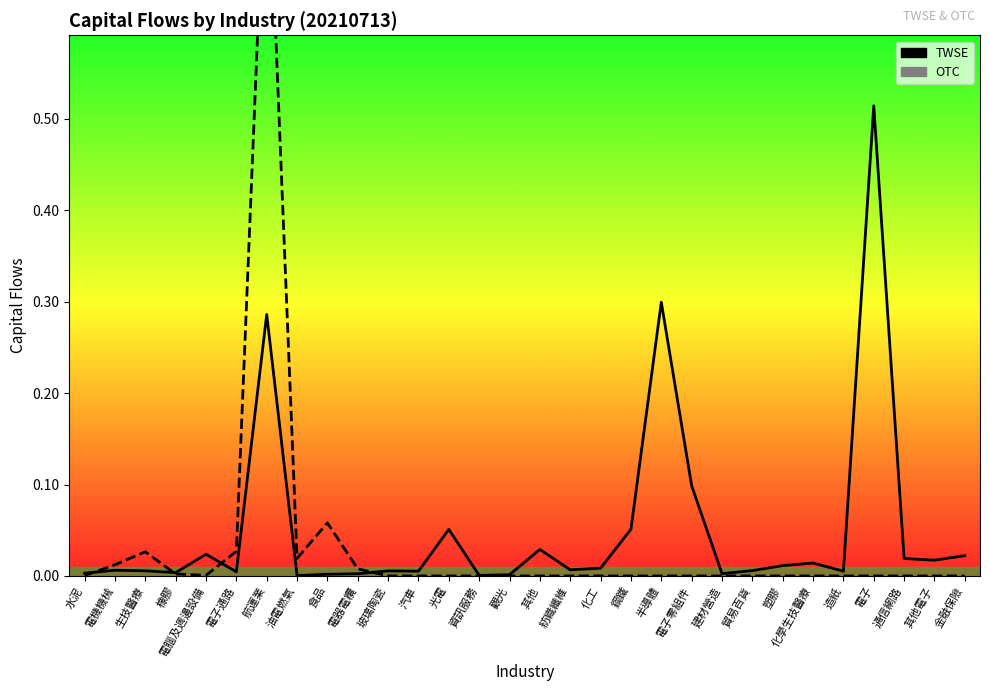

Which series ends up on top after the final intersection of TWSE and OTC?

TWSE